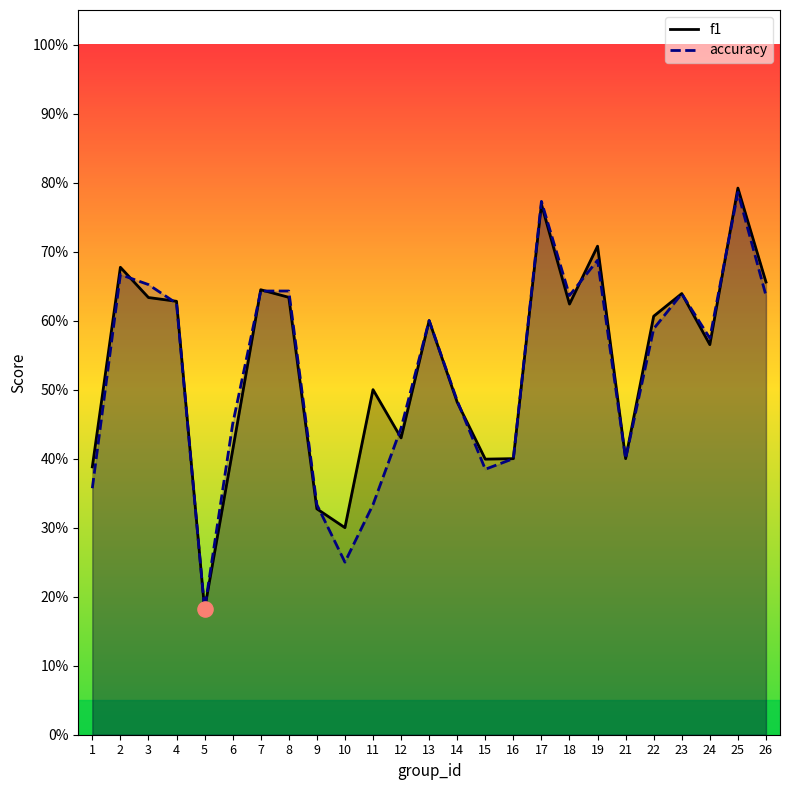

At how many categories does at least one series exceed 0?

25